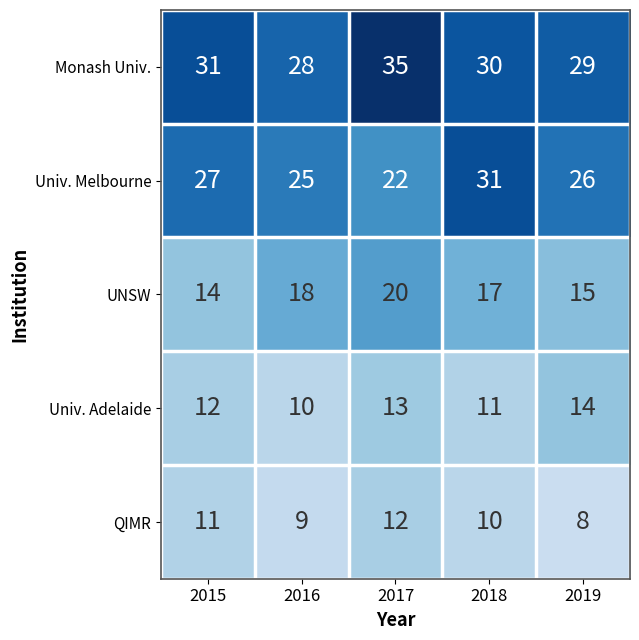

Count the Univ. Melbourne values in the range 25 to 27.

3